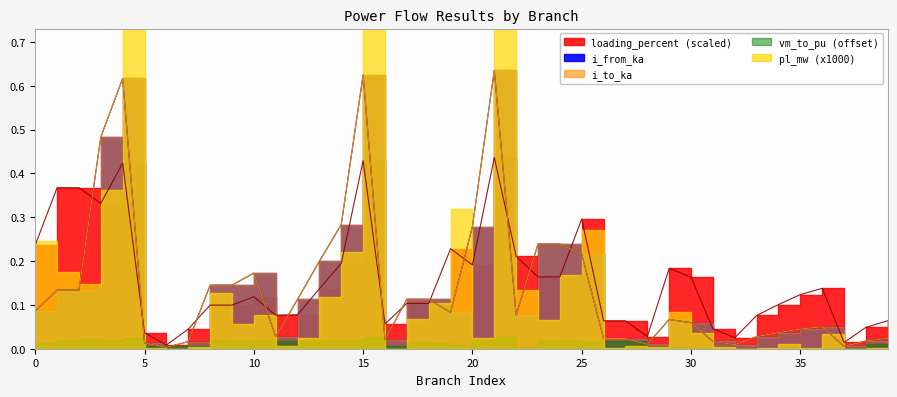

Where is the first local minimum for loading_percent?

3